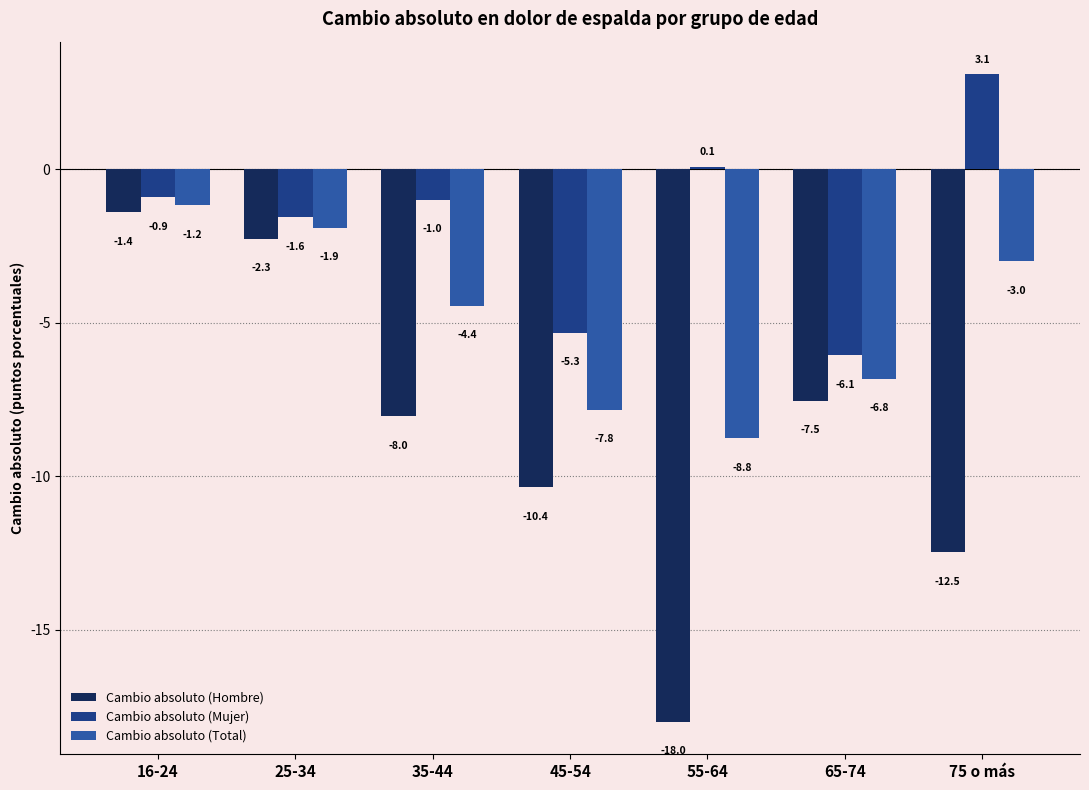

At which label does Cambio absoluto (Mujer) reach its minimum?

65-74